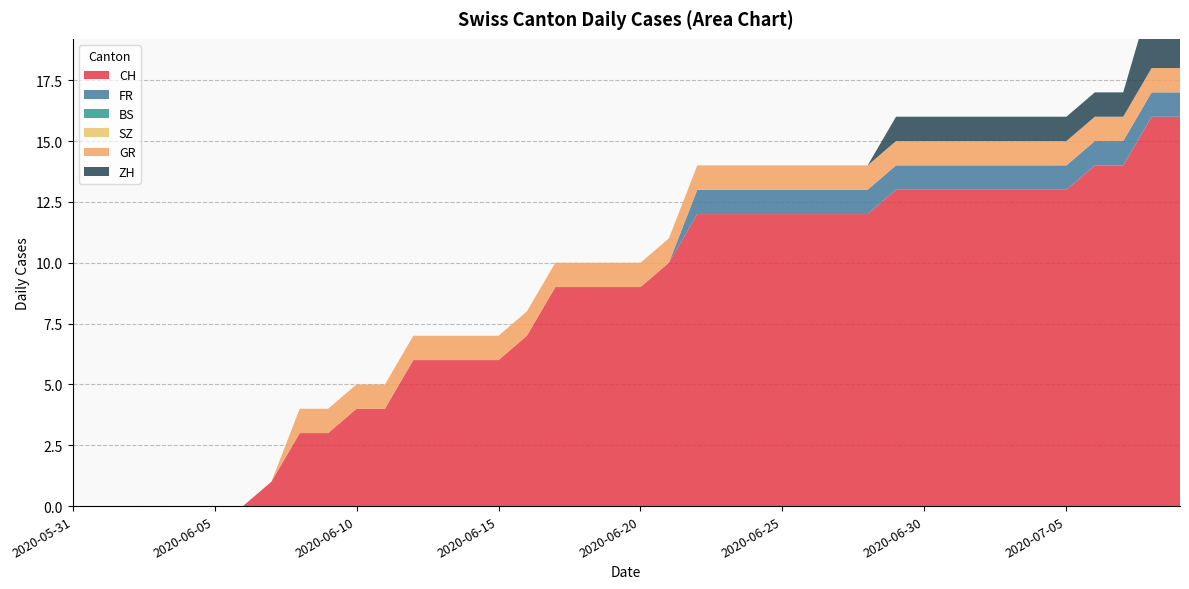

Reading right to left, transcribe all the data shown in this chart.

CH: 16	16	14	14	13	13	13	13	13	13	13	12	12	12	12	12	12	12	10	9	9	9	9	7	6	6	6	6	4	4	3	3	1	0	0	0	0	0	0	0
FR: 1	1	1	1	1	1	1	1	1	1	1	1	1	1	1	1	1	1	0	0	0	0	0	0	0	0	0	0	0	0	0	0	0	0	0	0	0	0	0	0
BS: 0	0	0	0	0	0	0	0	0	0	0	0	0	0	0	0	0	0	0	0	0	0	0	0	0	0	0	0	0	0	0	0	0	0	0	0	0	0	0	0
SZ: 0	0	0	0	0	0	0	0	0	0	0	0	0	0	0	0	0	0	0	0	0	0	0	0	0	0	0	0	0	0	0	0	0	0	0	0	0	0	0	0
GR: 1	1	1	1	1	1	1	1	1	1	1	1	1	1	1	1	1	1	1	1	1	1	1	1	1	1	1	1	1	1	1	1	0	0	0	0	0	0	0	0
ZH: 3	3	1	1	1	1	1	1	1	1	1	0	0	0	0	0	0	0	0	0	0	0	0	0	0	0	0	0	0	0	0	0	0	0	0	0	0	0	0	0